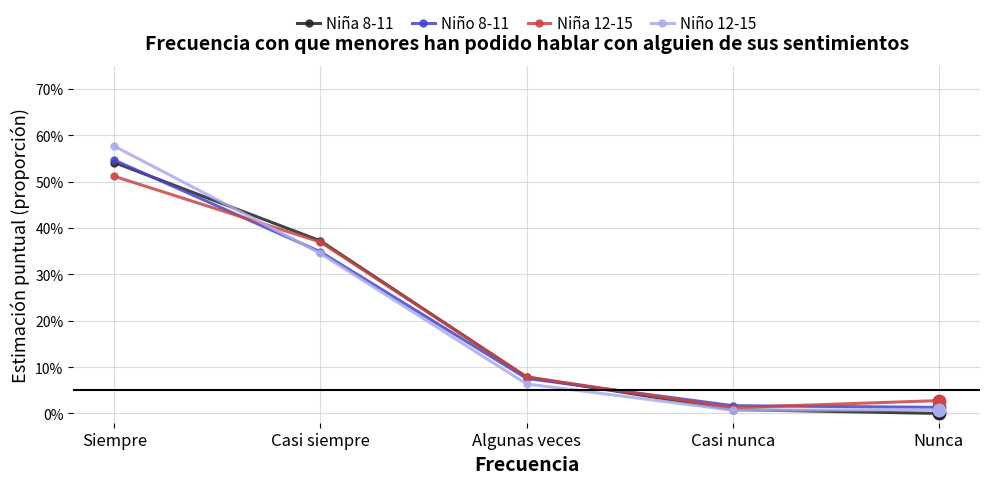

What are all the series names shown in the legend?

Niña 8-11, Niño 8-11, Niña 12-15, Niño 12-15